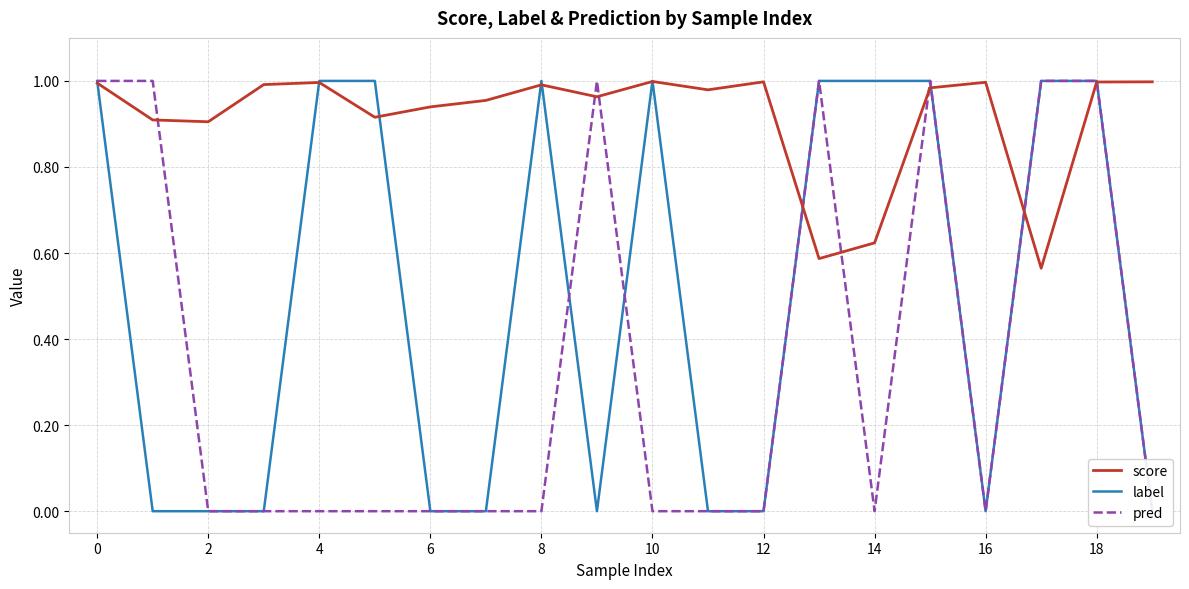

What is the difference between the second highest and minimum values in the pred series?

1.0